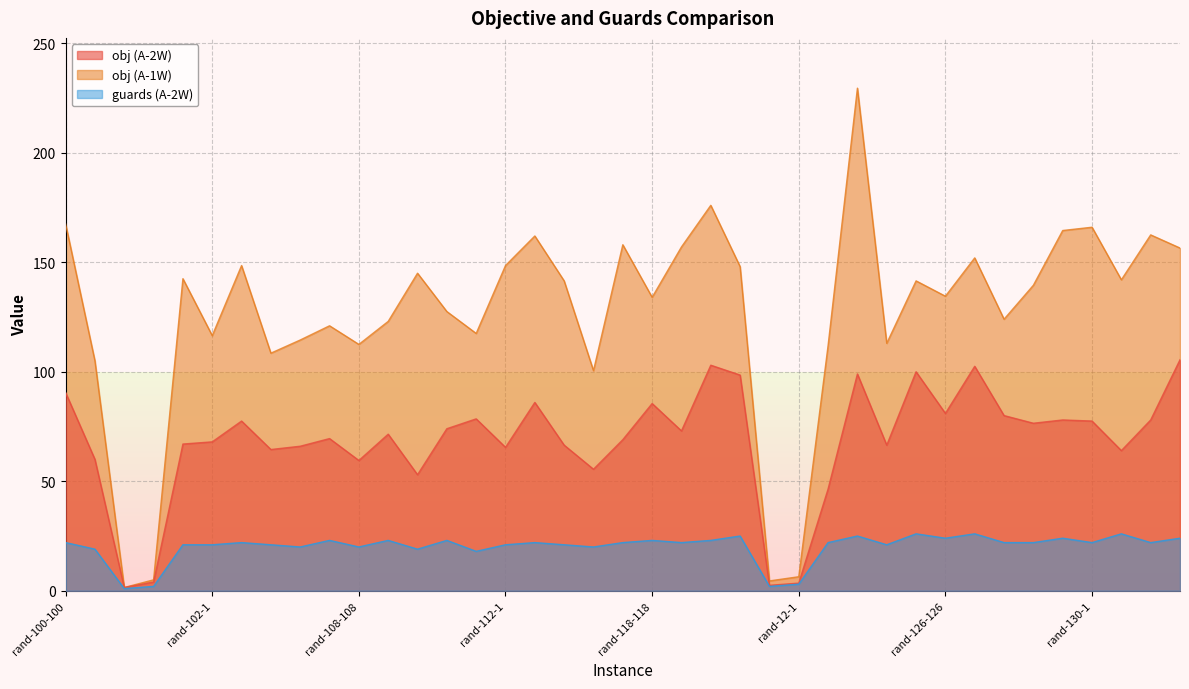

Where is the first local minimum for obj (A-1W)?

rand-10-10